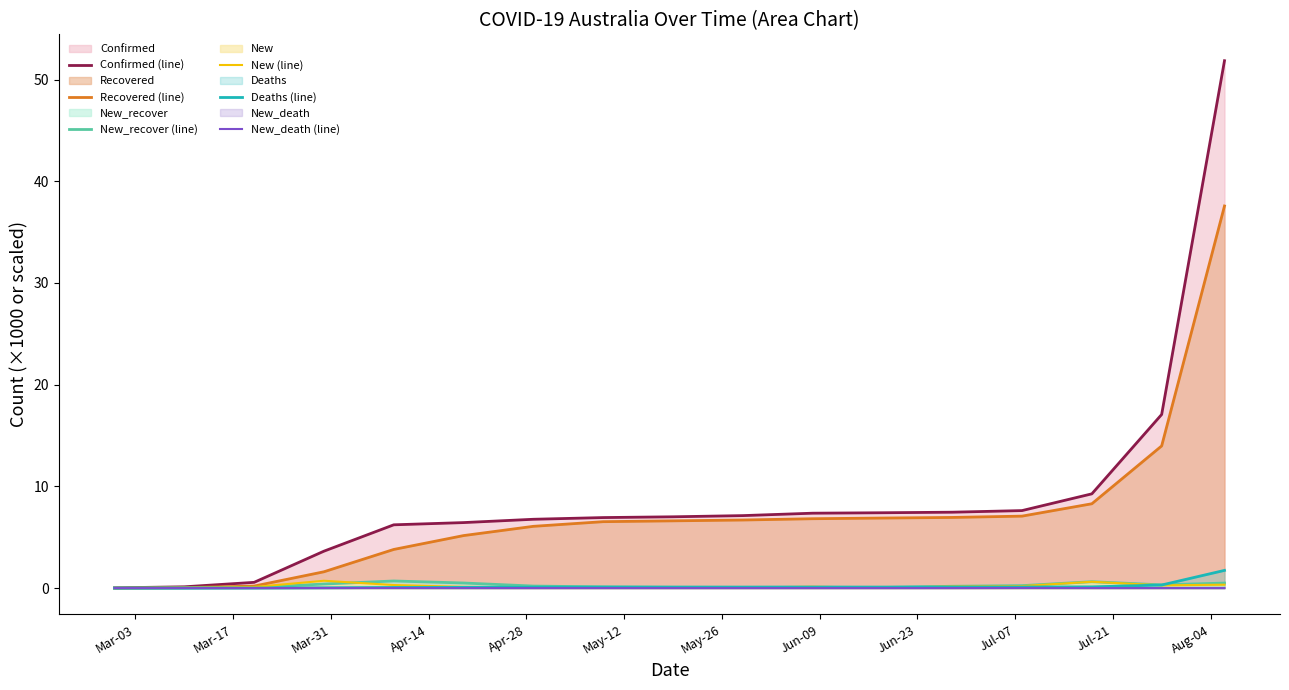

Which series has the widest spread of values?

Confirmed (line)